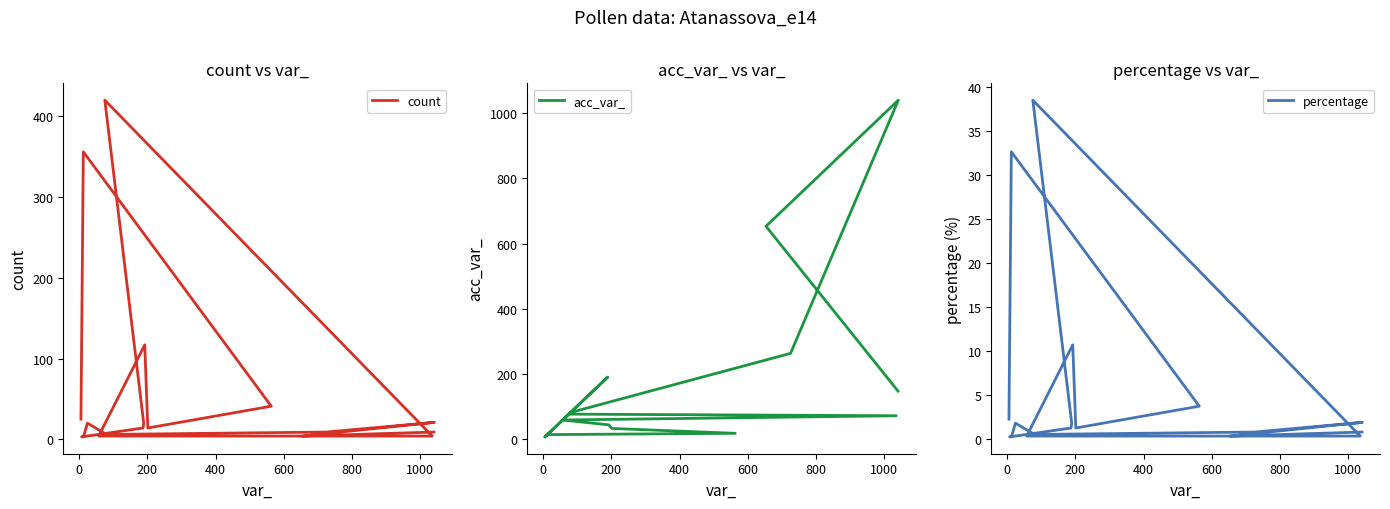

The value of count at 12 is 34.6. True or false?

False